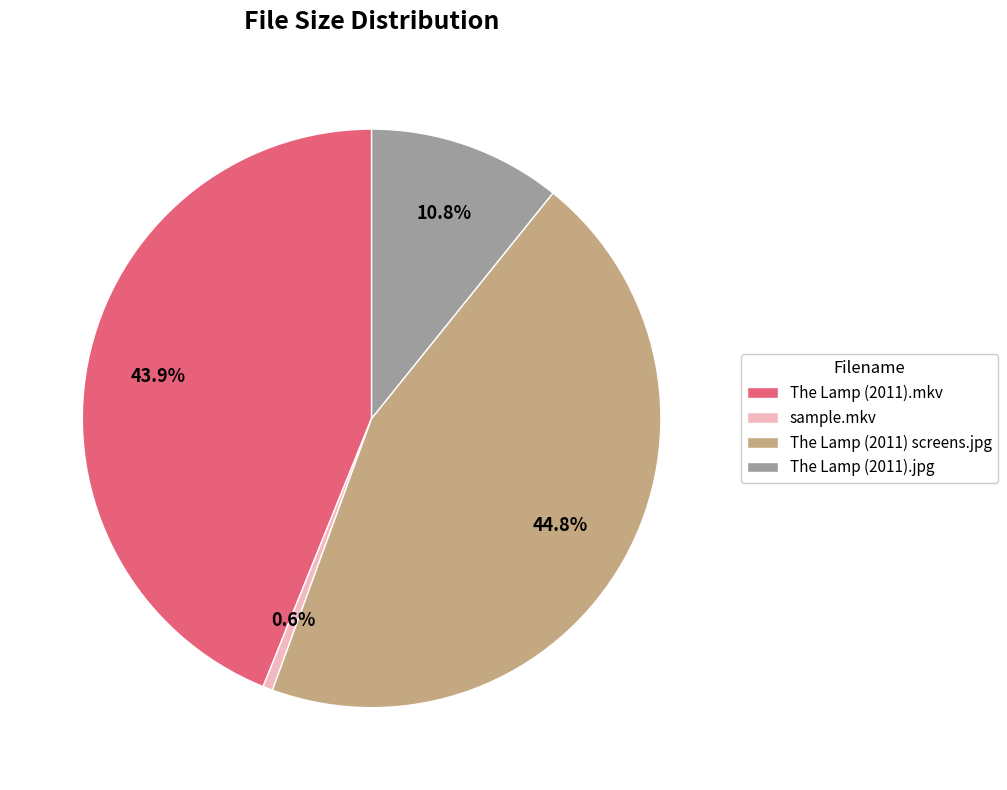

Between The Lamp (2011).jpg and The Lamp (2011).mkv, which is larger?

The Lamp (2011).mkv